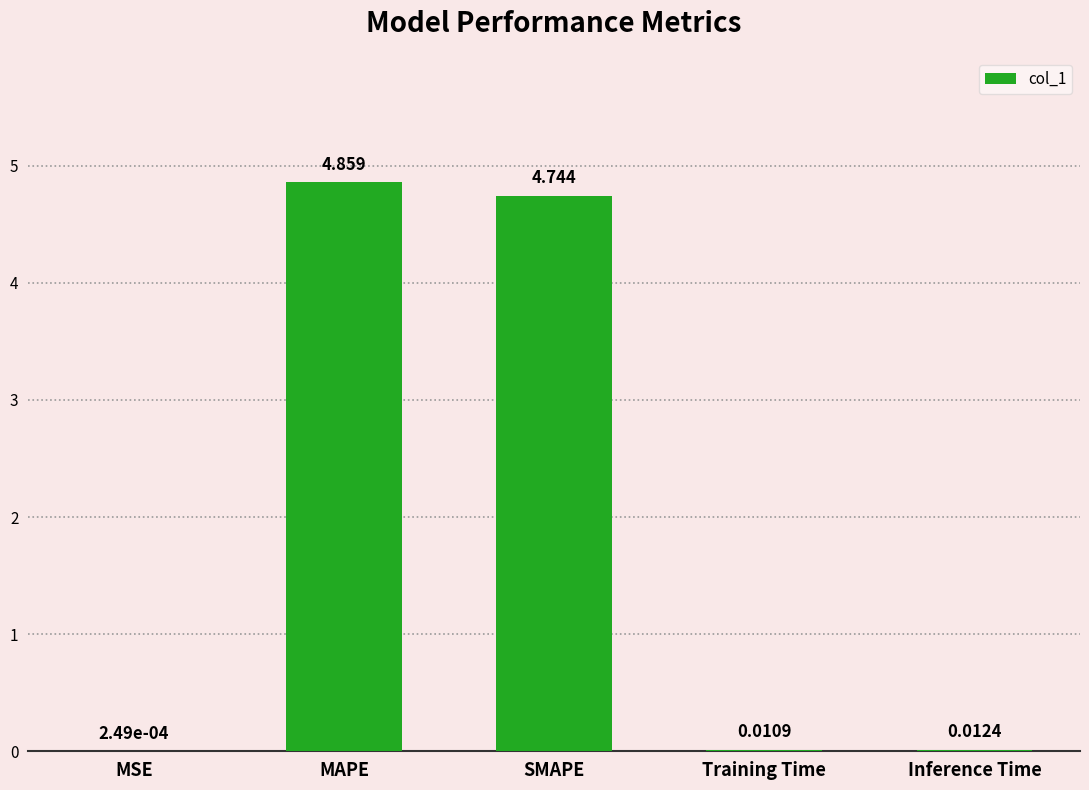

Between Training Time and SMAPE, which is larger?

SMAPE